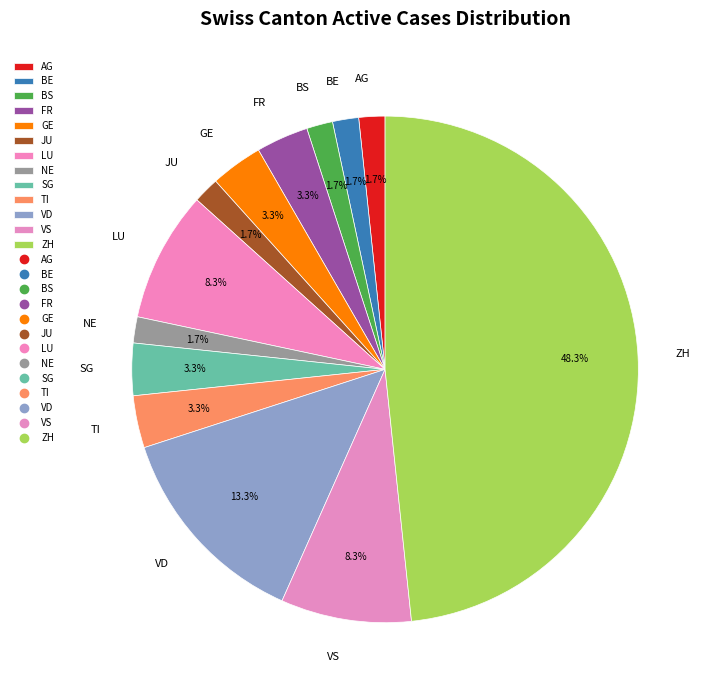

Count the number of slices in the pie.

13